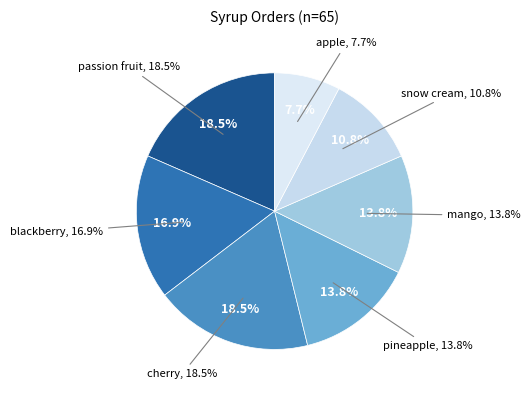

To the nearest percent, what is the combined percentage of snow cream and passion fruit?

29%